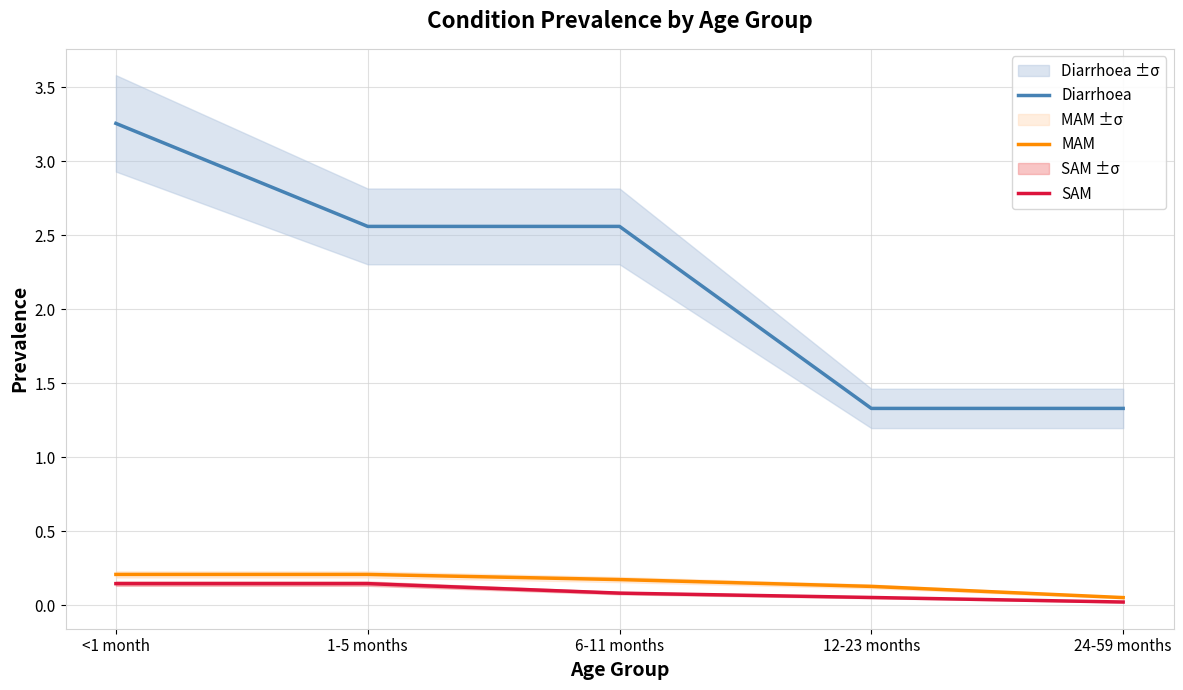

What is the value of the Diarrhoea point at the 5th from the left?

1.3